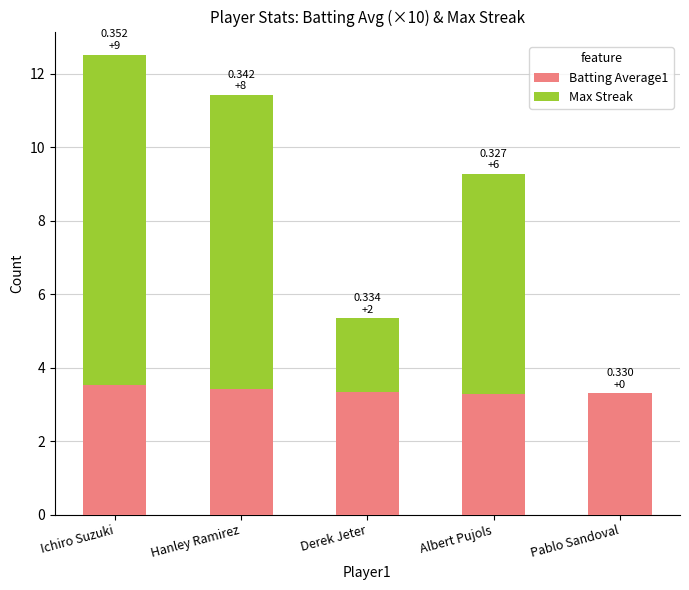

At which category is the sum across all series the highest?

Ichiro Suzuki